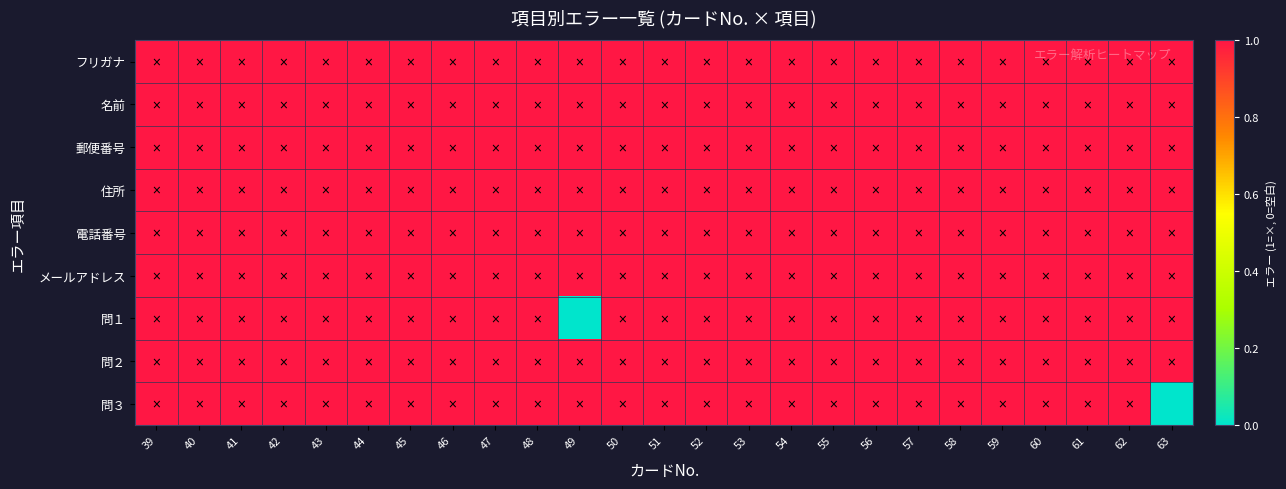

How many categories are shown in the chart?

25